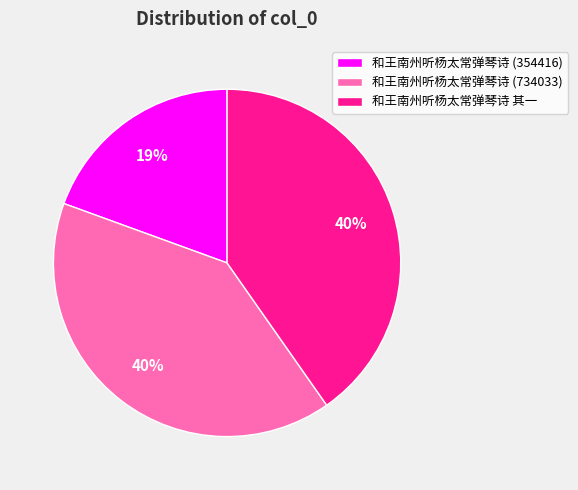

Between 和王南州听杨太常弹琴诗 其一 and 和王南州听杨太常弹琴诗 (354416), which is larger?

和王南州听杨太常弹琴诗 其一